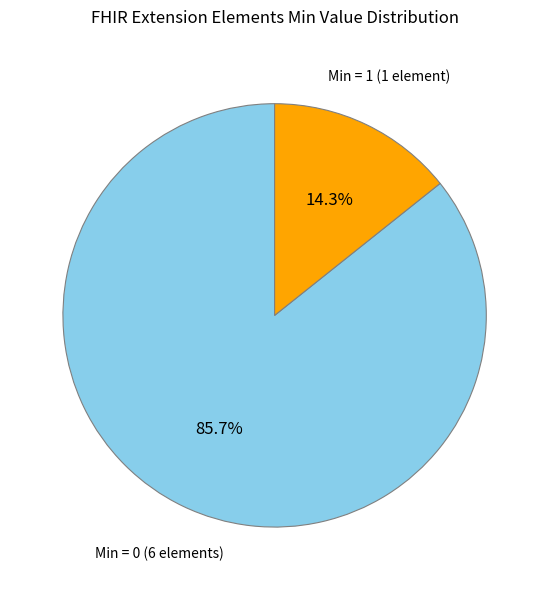

Does any single category account for the majority?

Yes